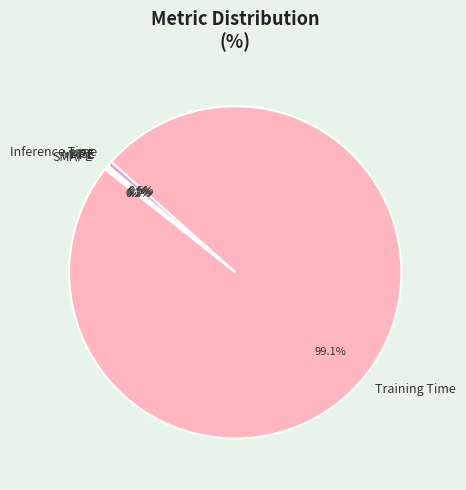

Combined, do Training Time and Inference Time account for over 50%?

Yes